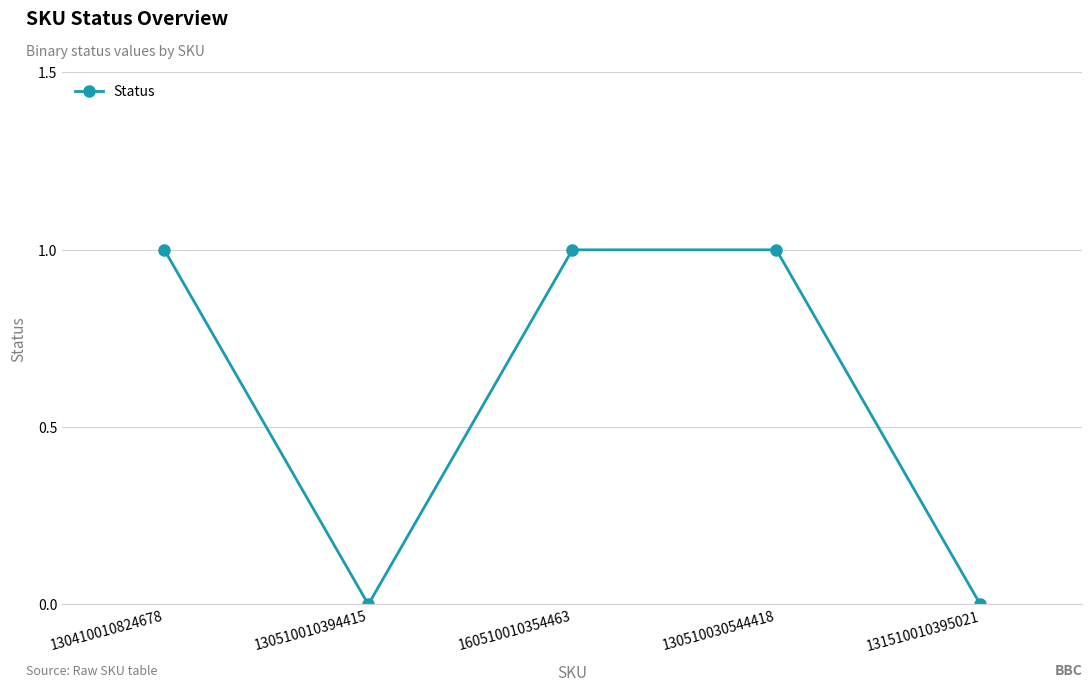

How many values are below 1?

2